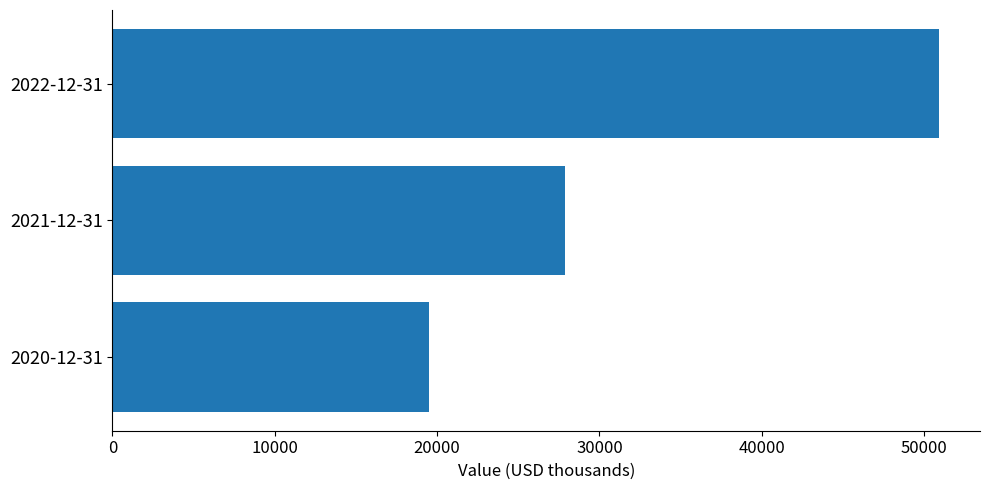

At which label is the value closest to 35200?

2021-12-31